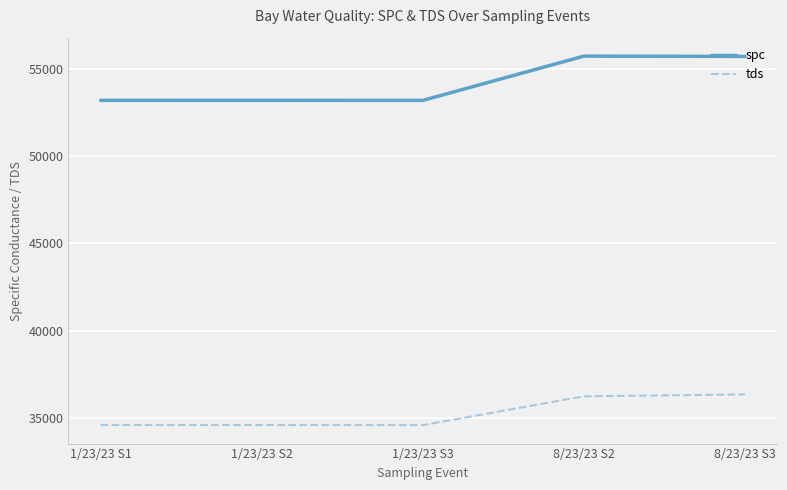

What is the maximum value for spc?

55740